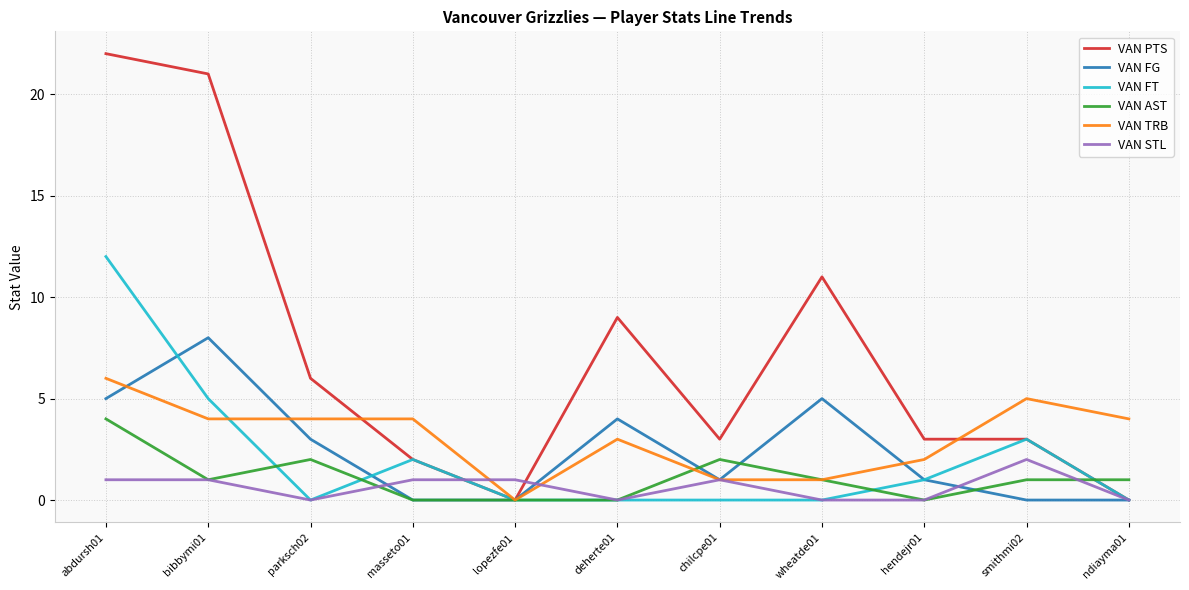

List the series in order of their peak value, highest first.

VAN PTS, VAN FT, VAN FG, VAN TRB, VAN AST, VAN STL